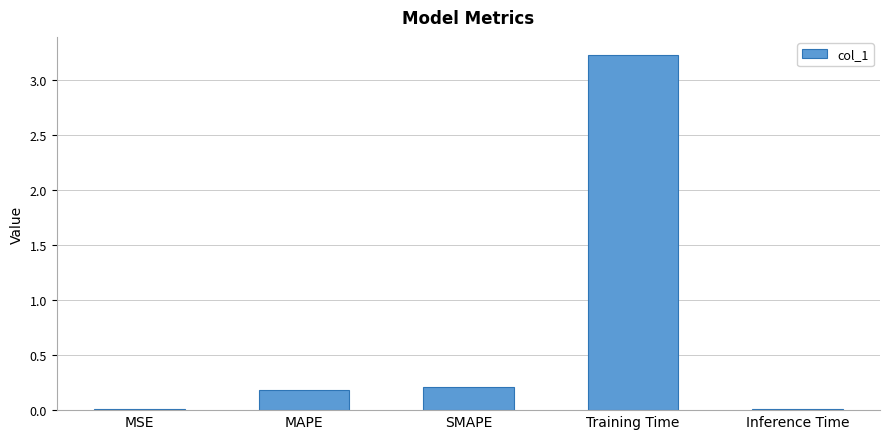

Is it true that the value at Training Time is 4.5?

False